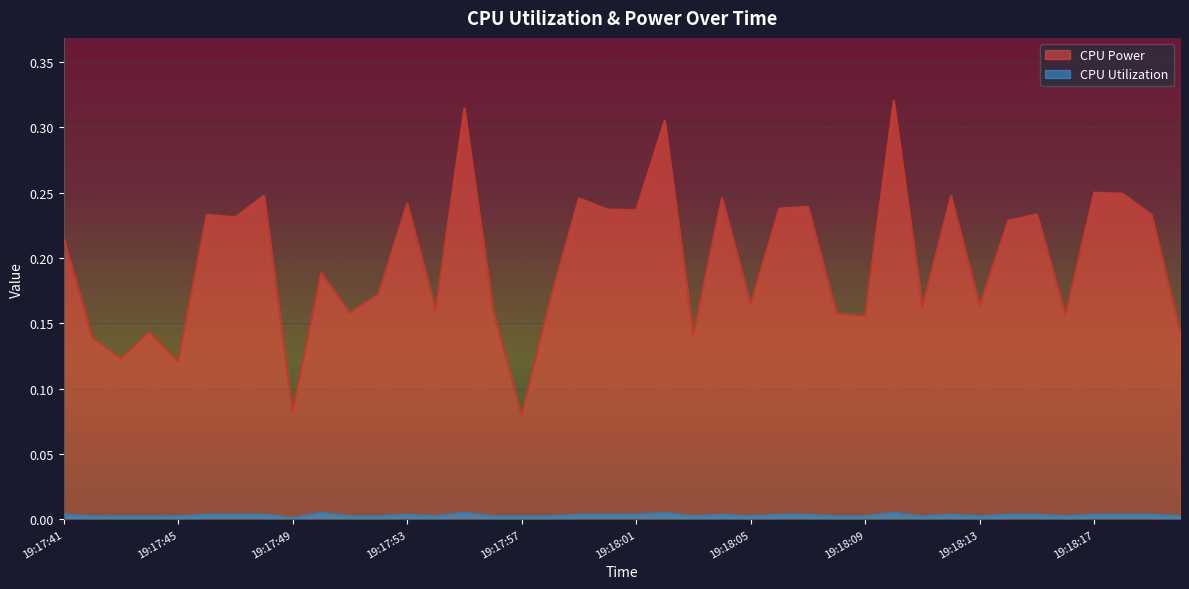

True or false: CPU Utilization and CPU Power cross at least once.

False